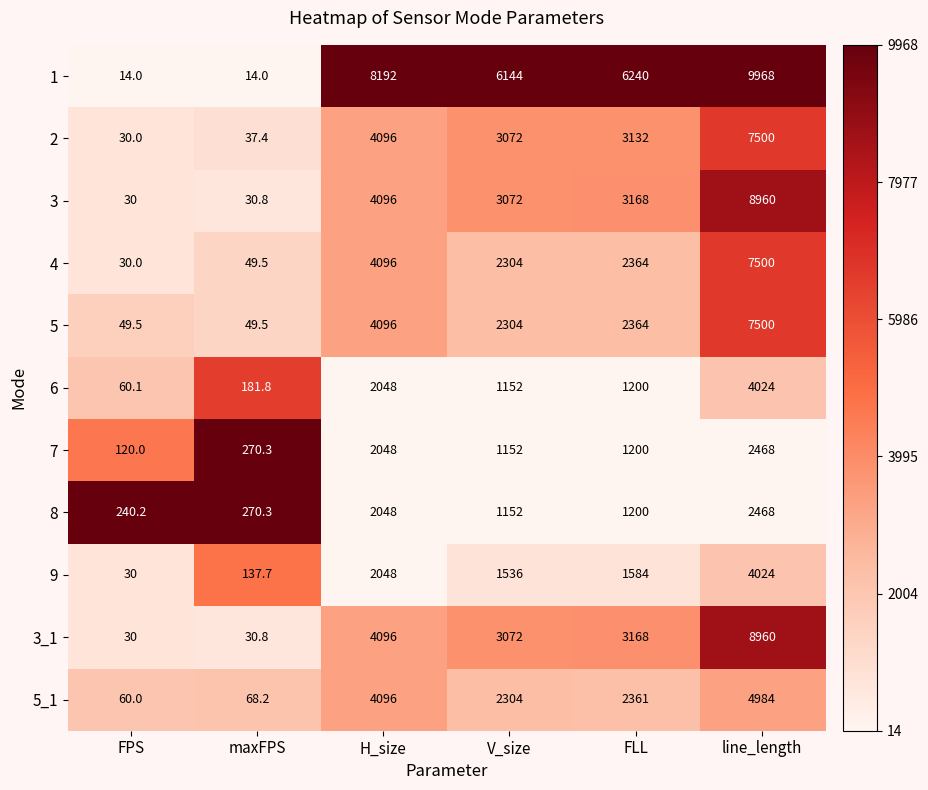

True or false: 8 has a value of 54.9 at maxFPS.

False